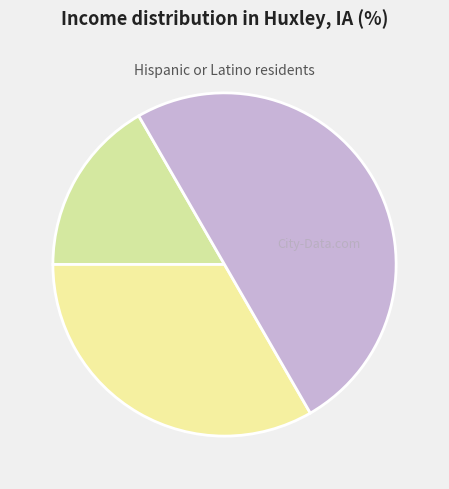

How many segments does this pie chart have?

3